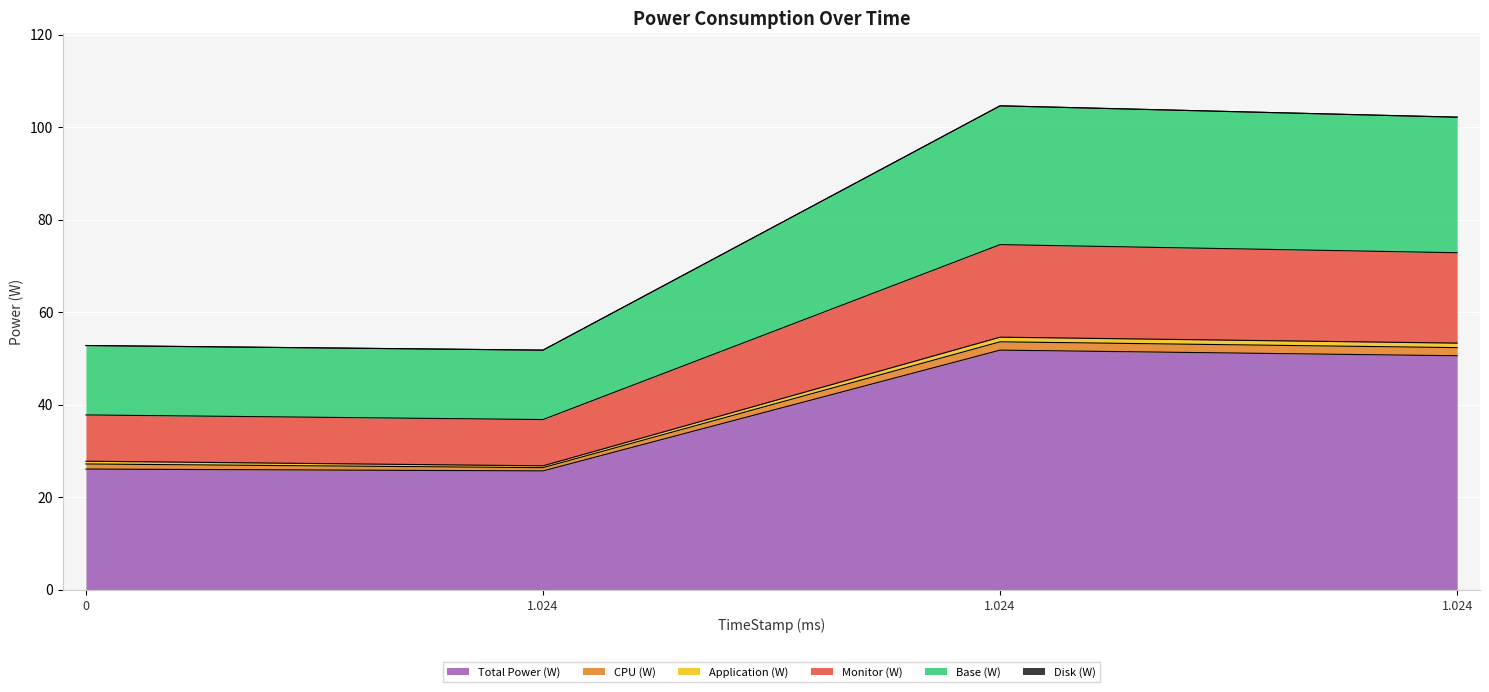

Where does the Base (W) series first go above 102?

1.024